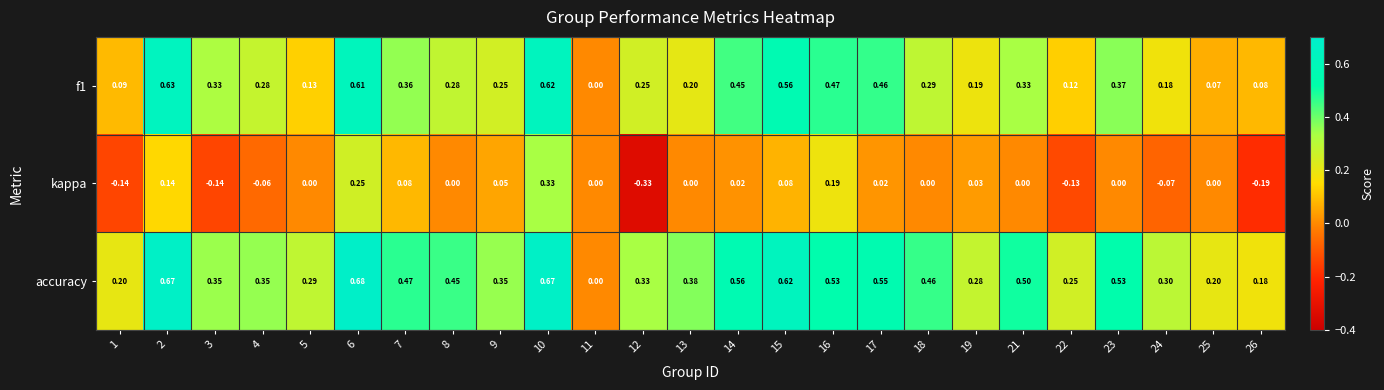

Is the value of f1 at 23 greater than the value of kappa at 8?

Yes